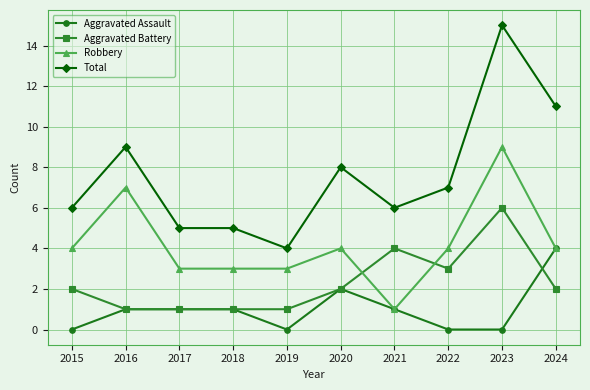

Reading left to right, transcribe all the data shown in this chart.

Aggravated Assault: 0	1	1	1	0	2	1	0	0	4
Aggravated Battery: 2	1	1	1	1	2	4	3	6	2
Robbery: 4	7	3	3	3	4	1	4	9	4
Total: 6	9	5	5	4	8	6	7	15	11